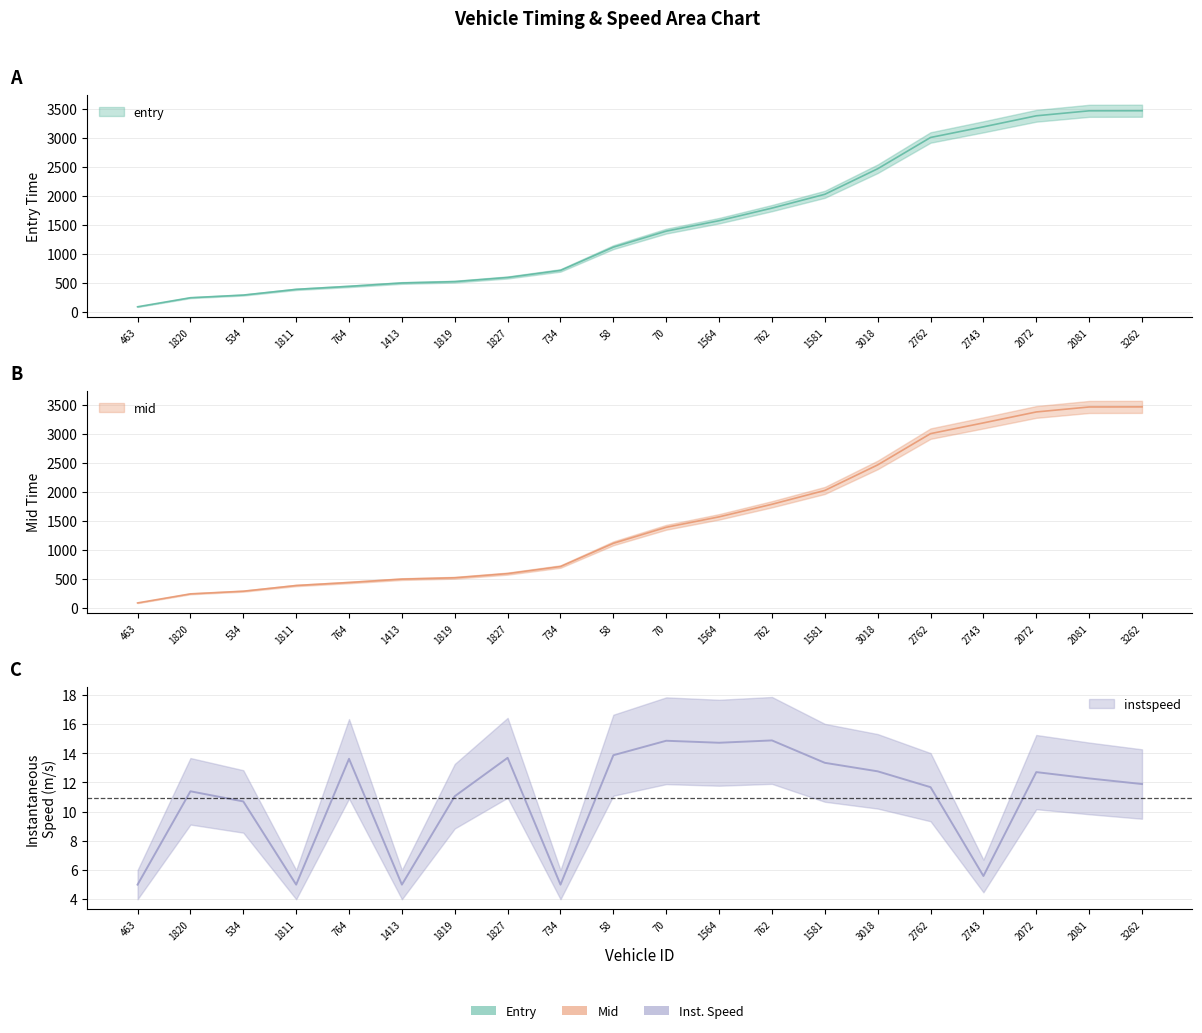

Read the mid value at 1819.

524.5